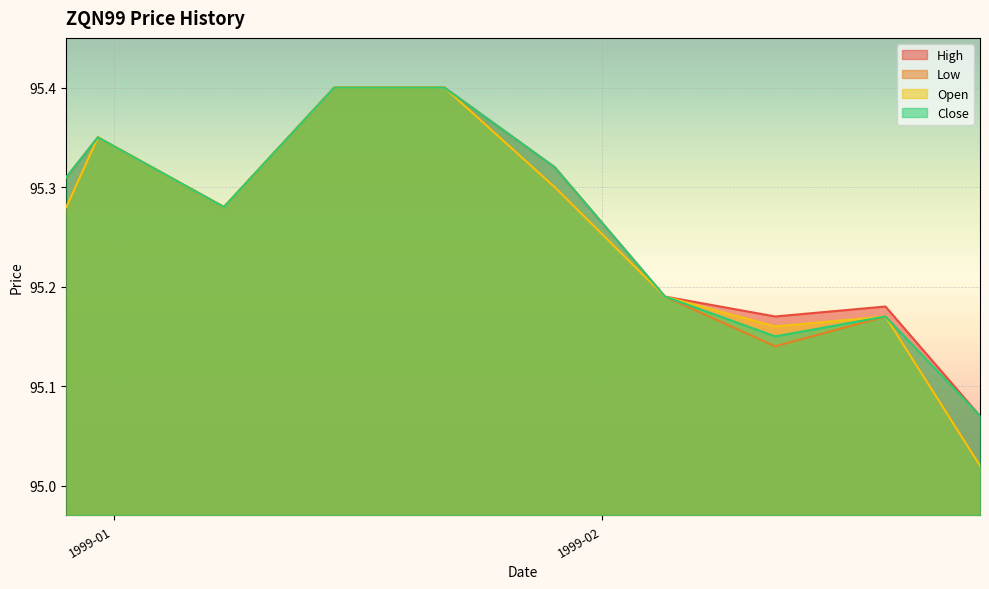

True or false: Open and Close intersect in this chart.

False